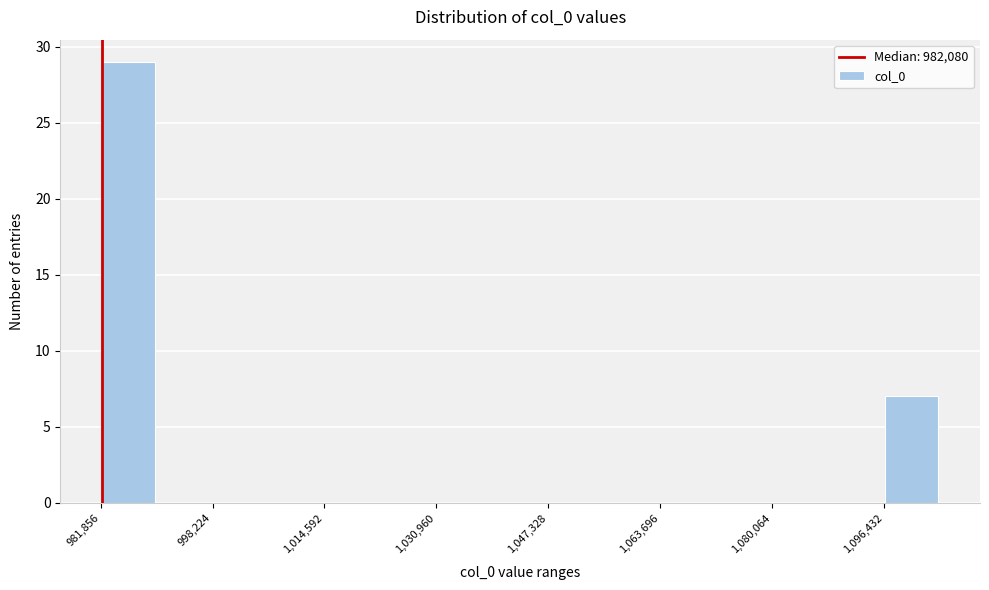

Which range on the x-axis has the tallest bar?

982000 to 990000